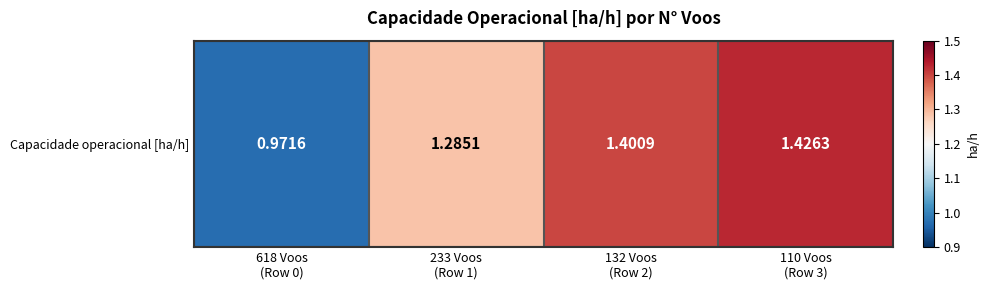

List the labels in order of value, smallest first.

618 Voos
(Row 0), 233 Voos
(Row 1), 132 Voos
(Row 2), 110 Voos
(Row 3)